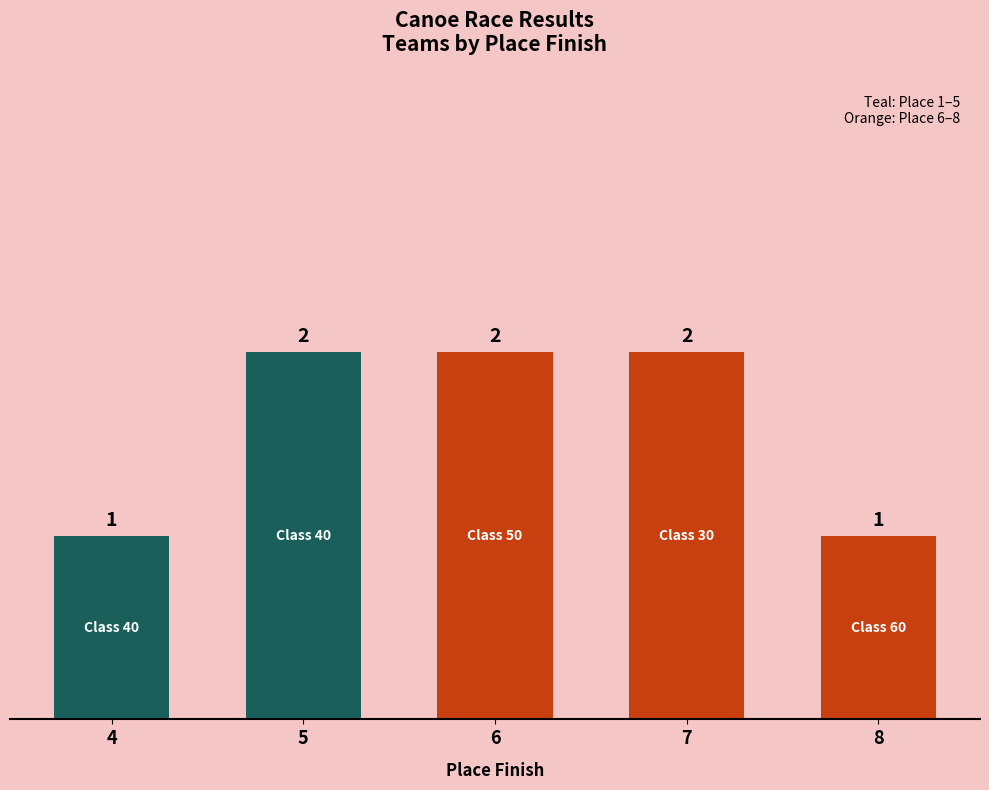

What is the change in value from 5 to 8?

-1